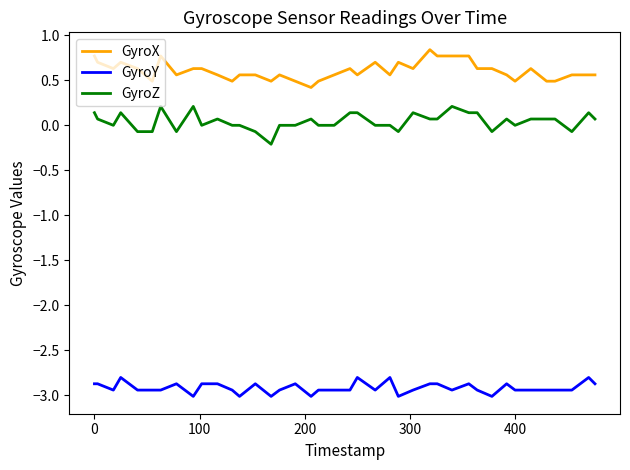

True or false: GyroX and GyroZ cross at least once.

False